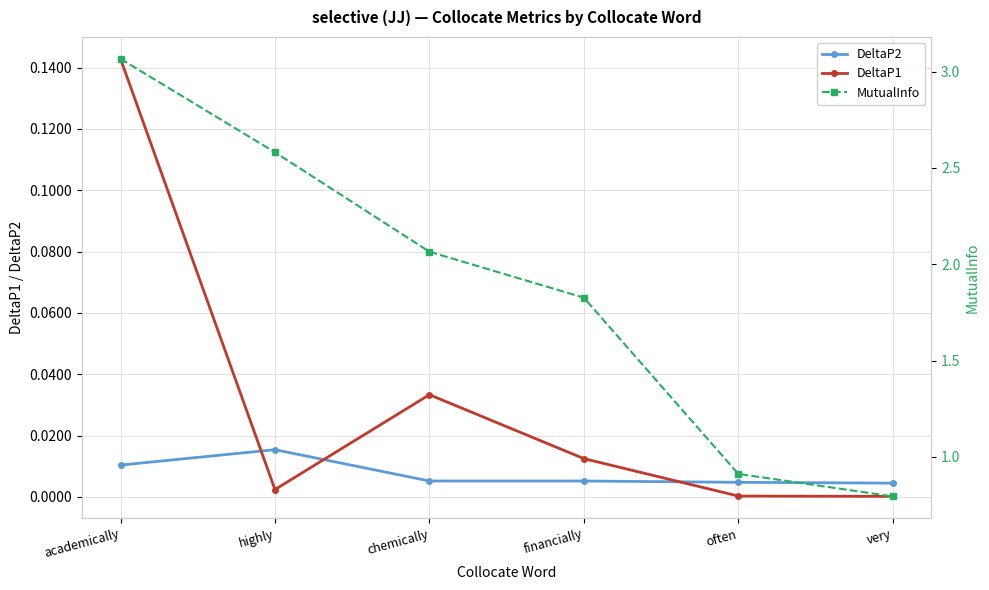

The value of DeltaP2 at chemically is 0.0. True or false?

True